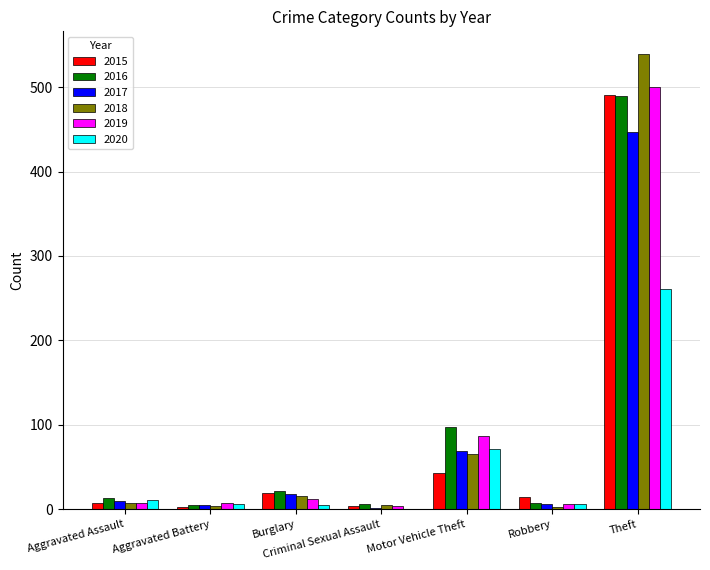

At which category is the sum across all series the highest?

Theft